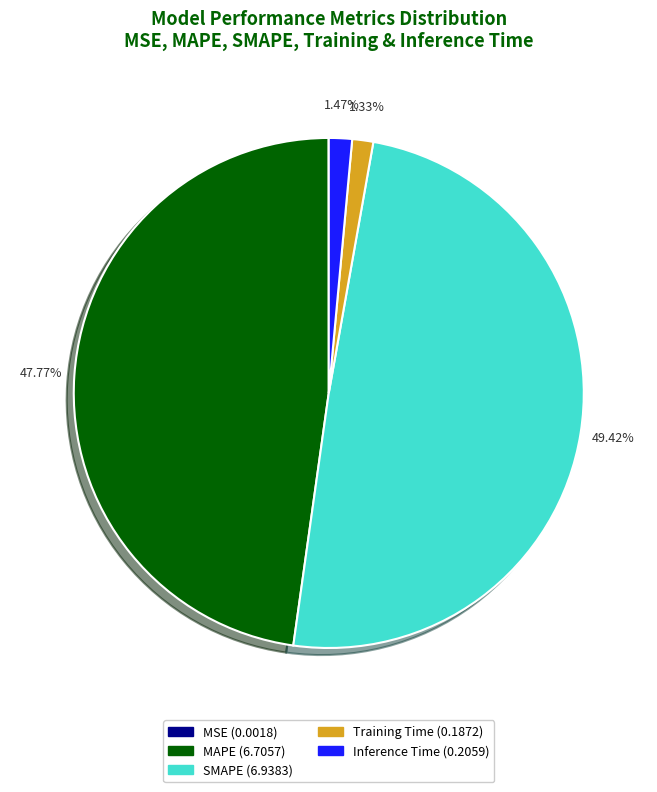

Between MAPE and Training Time, which is larger?

MAPE